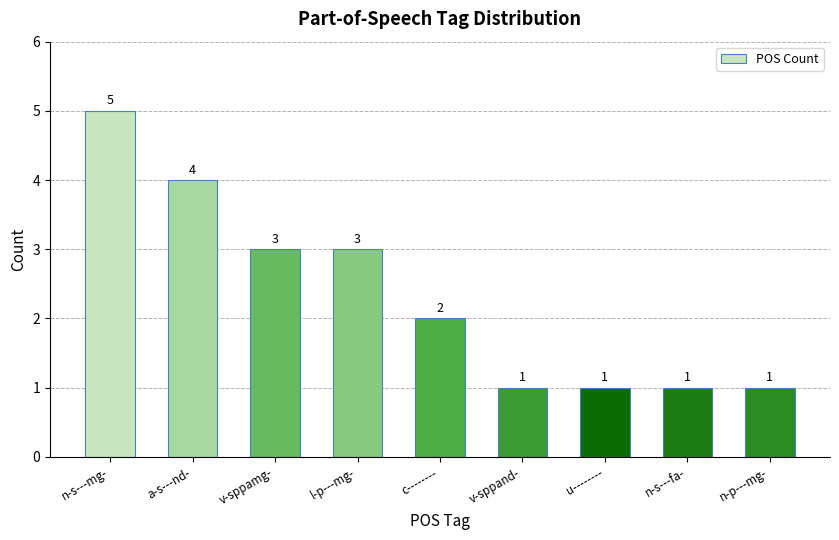

What position from the right is v-sppamg-?

7